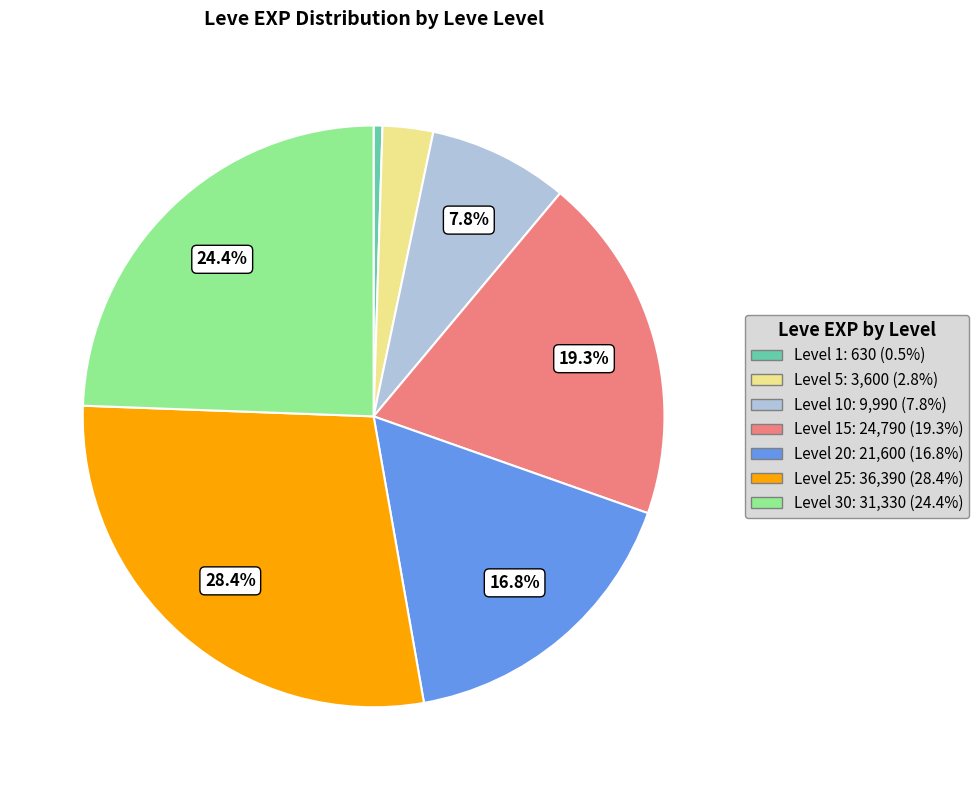

Does any single category account for the majority?

No